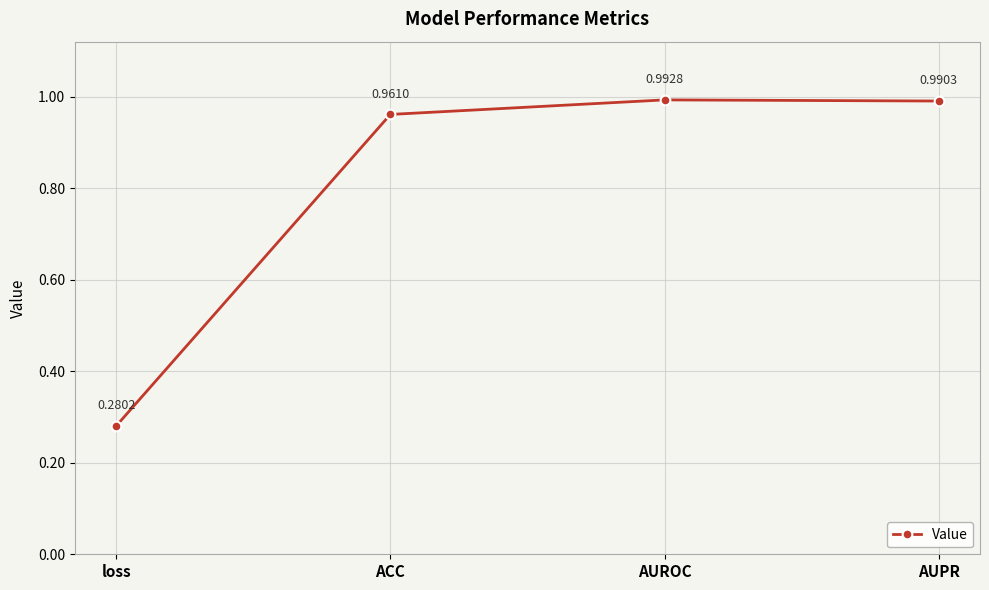

How many interior local peaks (higher than both neighbors) does the data have?

1